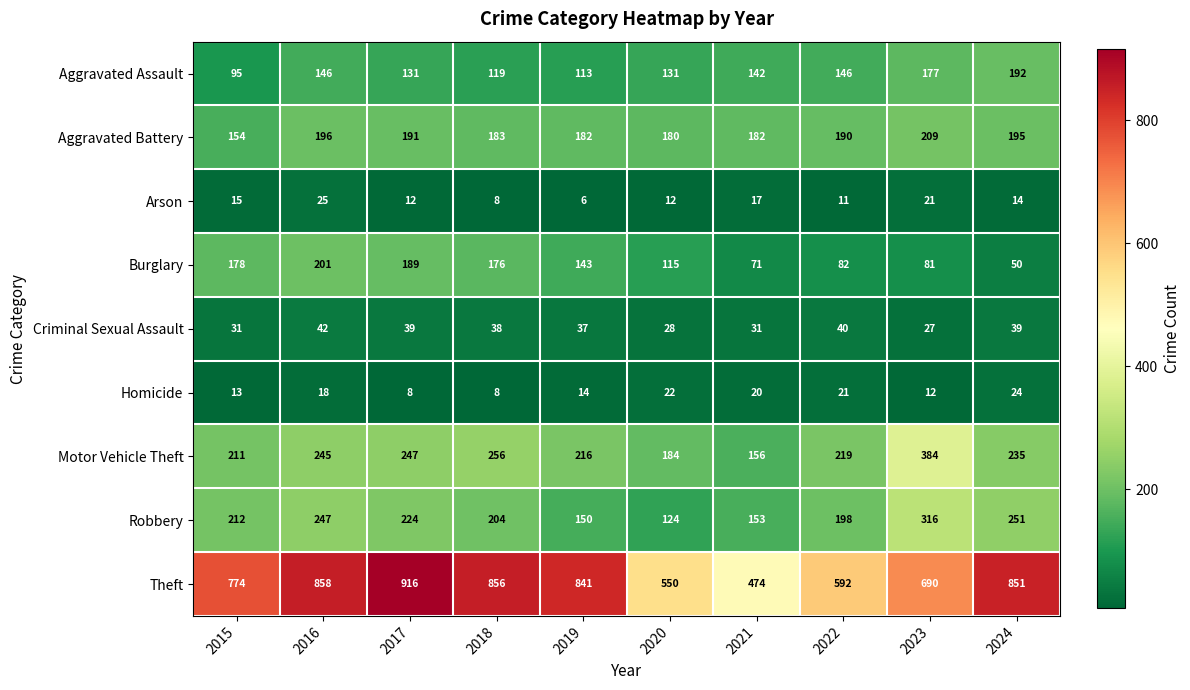

What is the average value of the Aggravated Battery series?

186